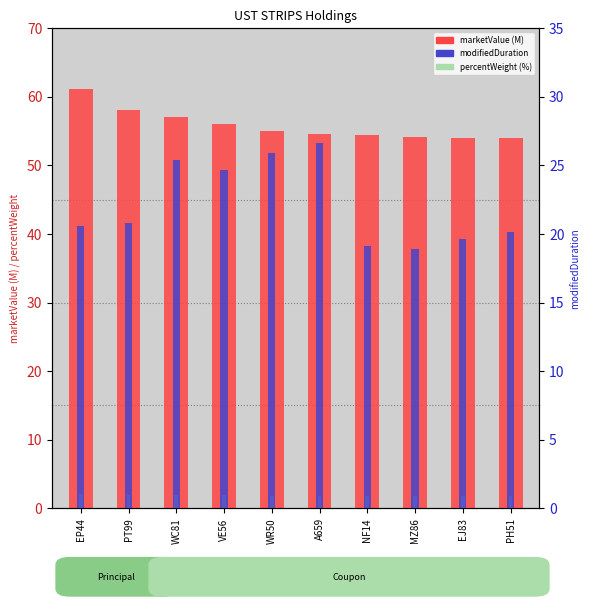

How many bars are there in each group?

3